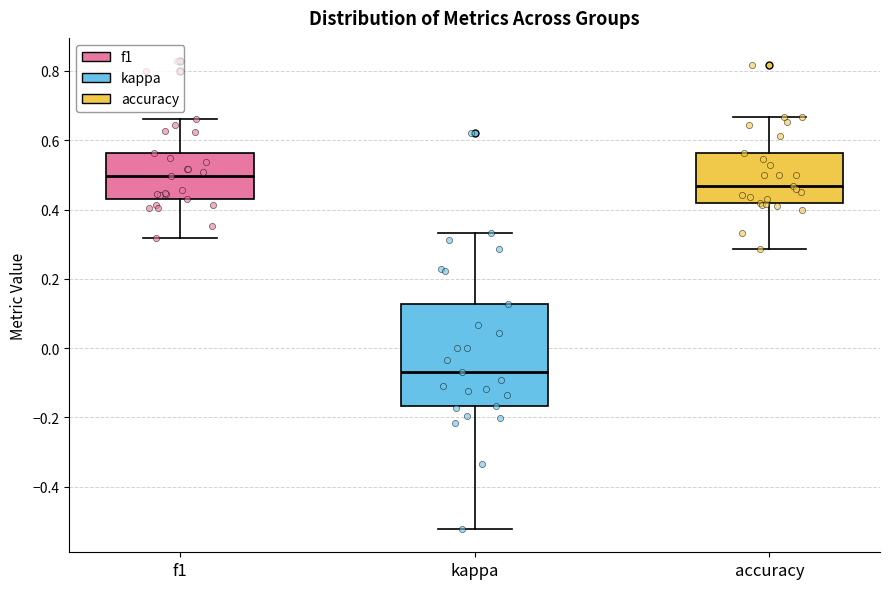

Where does the lower whisker of the box for kappa end on the y-axis? The values are not printed on the chart, so give them approximately, as read against the axis.

-0.52